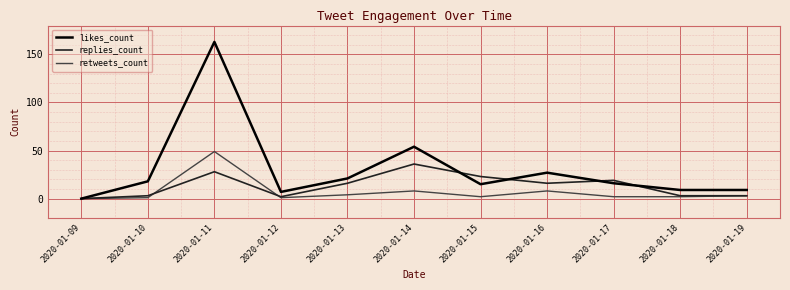

Which series has the widest spread of values?

likes_count